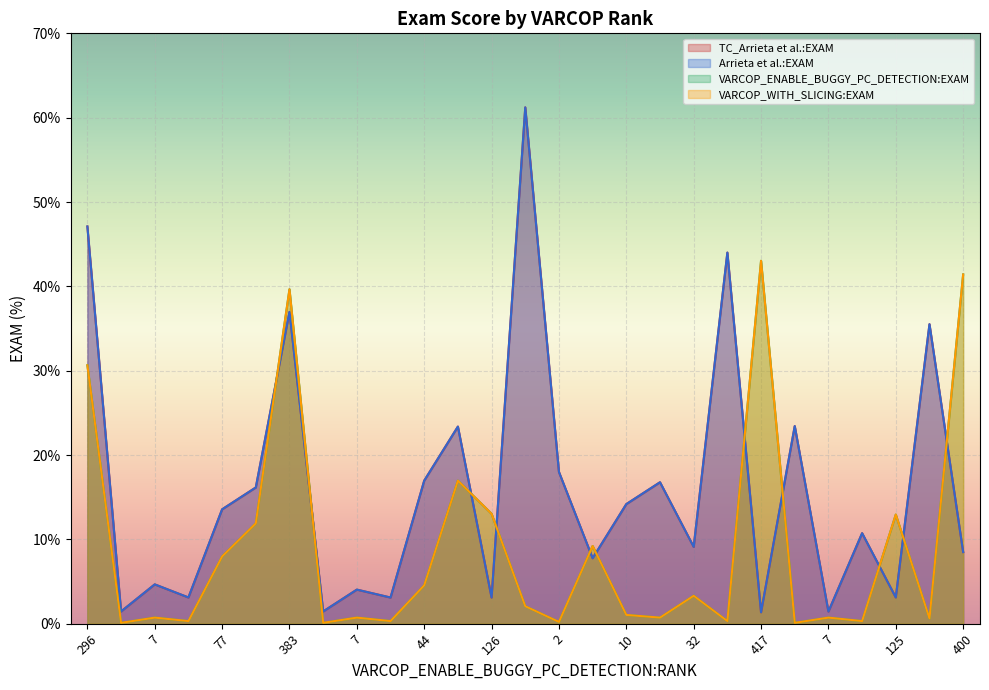

True or false: VARCOP_WITH_SLICING:EXAM has a value of 0.3 at 3.

True